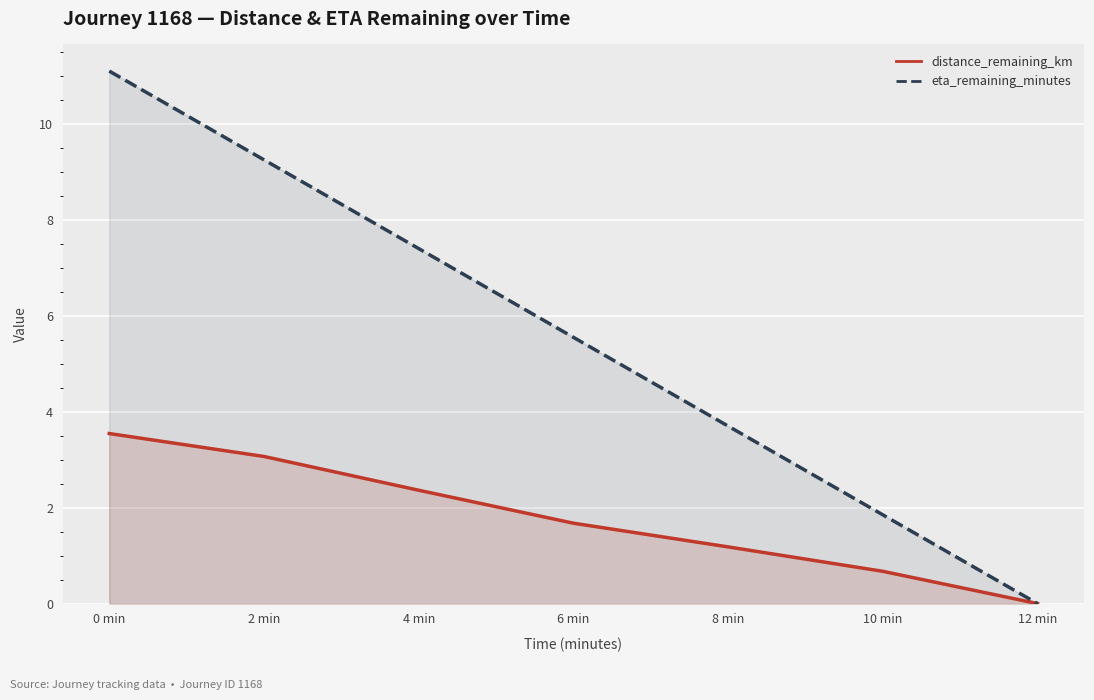

What is the difference between the highest and lowest values at 8 min?

2.5